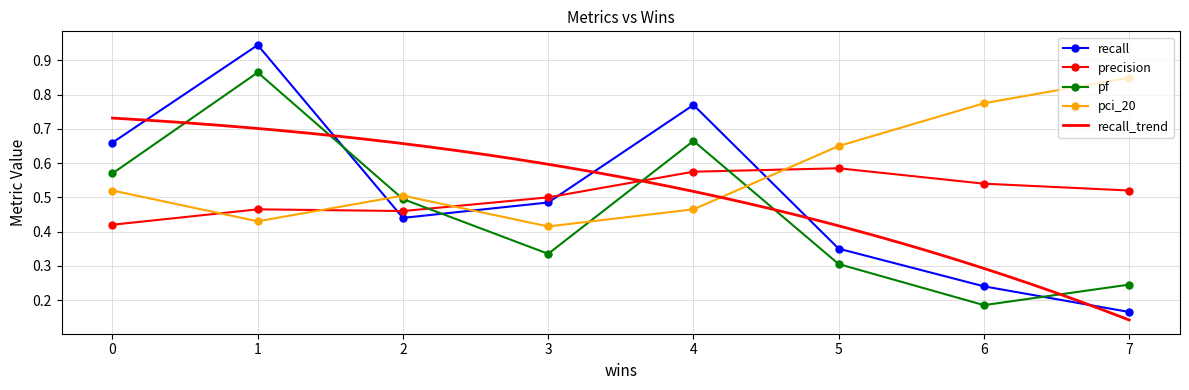

At which category does pci_20 reach its first local valley?

1